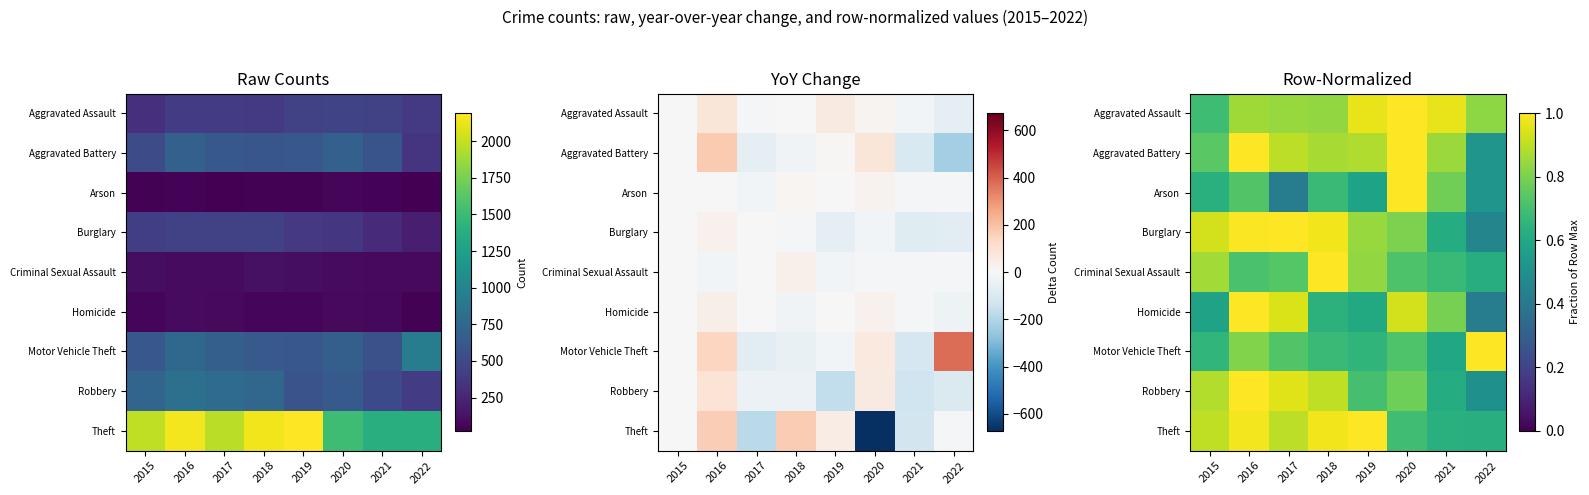

Which series changed the most between 2021 and 2022?

Motor Vehicle Theft